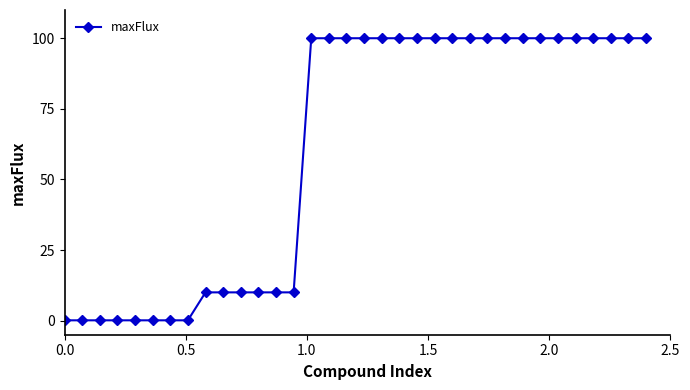

Reading left to right, extract all data points from this chart.

0.1	0.1	0.1	0.1	0.1	0.1	0.1	0.1	10.0	10.0	10.0	10.0	10.0	10.0	100.0	100.0	100.0	100.0	100.0	100.0	100.0	100.0	100.0	100.0	100.0	100.0	100.0	100.0	100.0	100.0	100.0	100.0	100.0	100.0